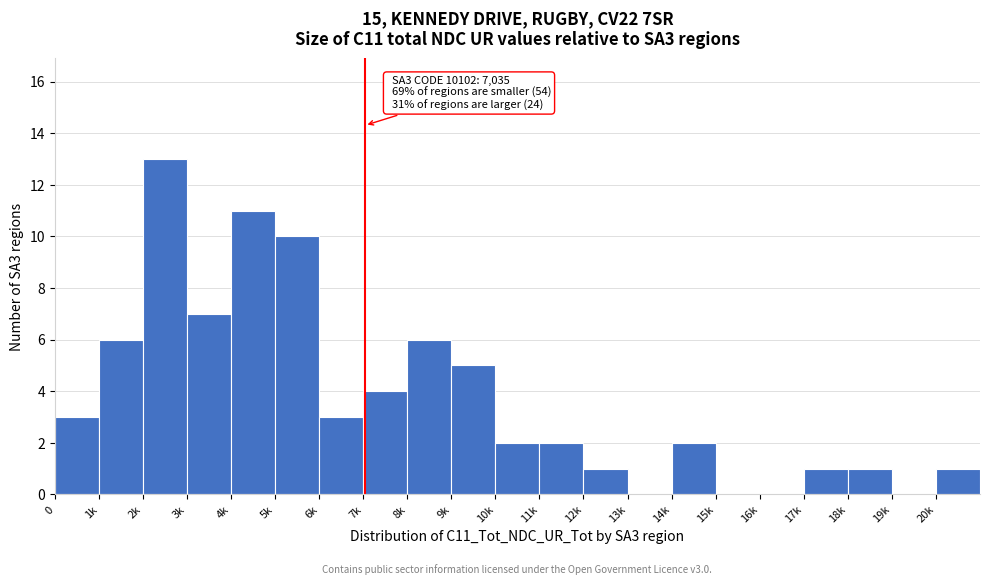

Reading left to right, extract all data points from this chart.

0=3	1k=6	2k=13	3k=7	4k=11	5k=10	6k=3	7k=4	8k=6	9k=5	10k=2	11k=2	12k=1	13k=0	14k=2	15k=0	16k=0	17k=1	18k=1	19k=0	20k=1